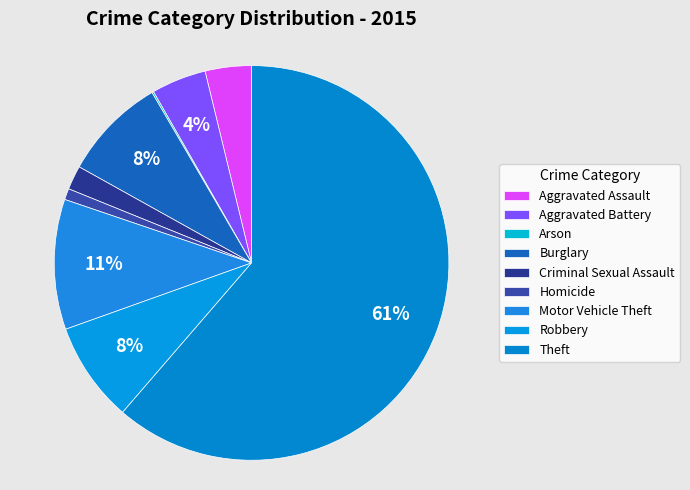

Between Aggravated Battery and Robbery, which is larger?

Robbery